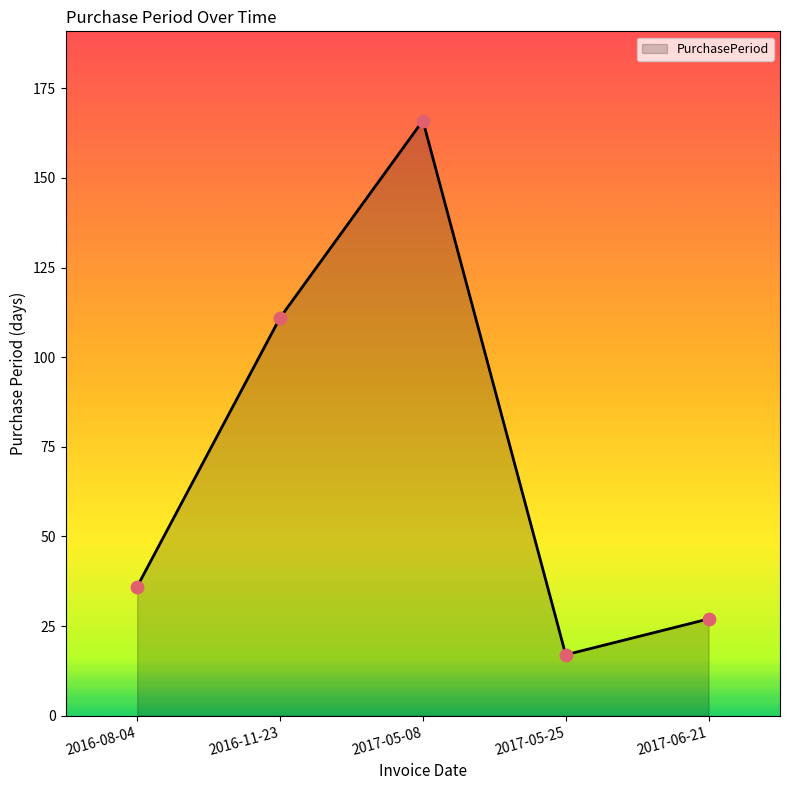

What is the change in value from 2016-11-23 to 2017-05-08?

+55